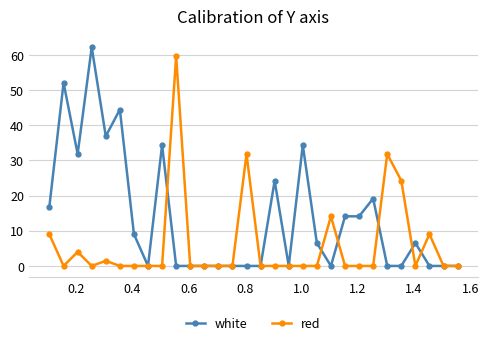

How many series are shown in this chart?

2